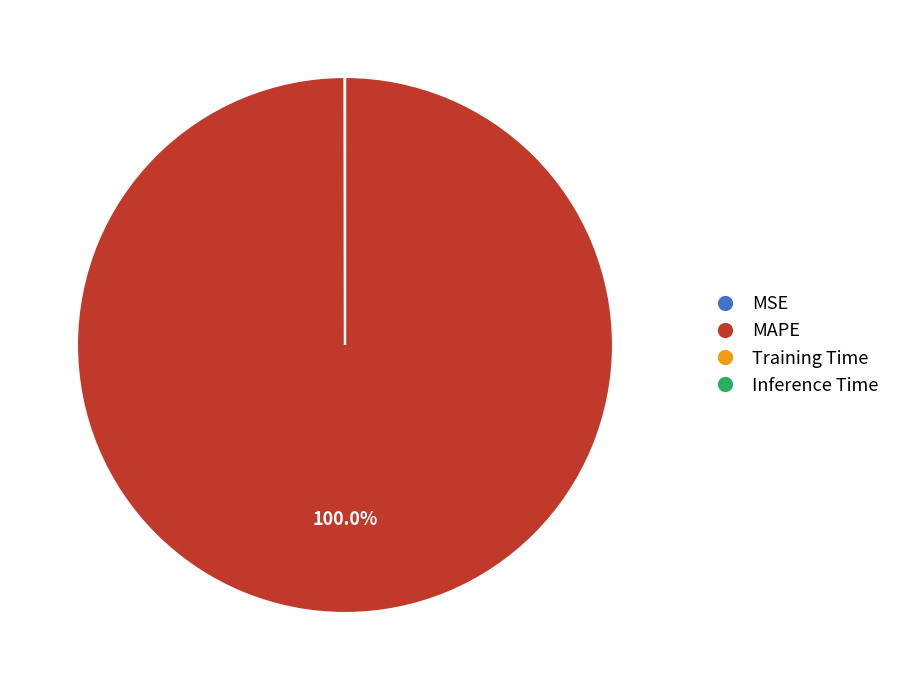

What is the majority slice?

MAPE